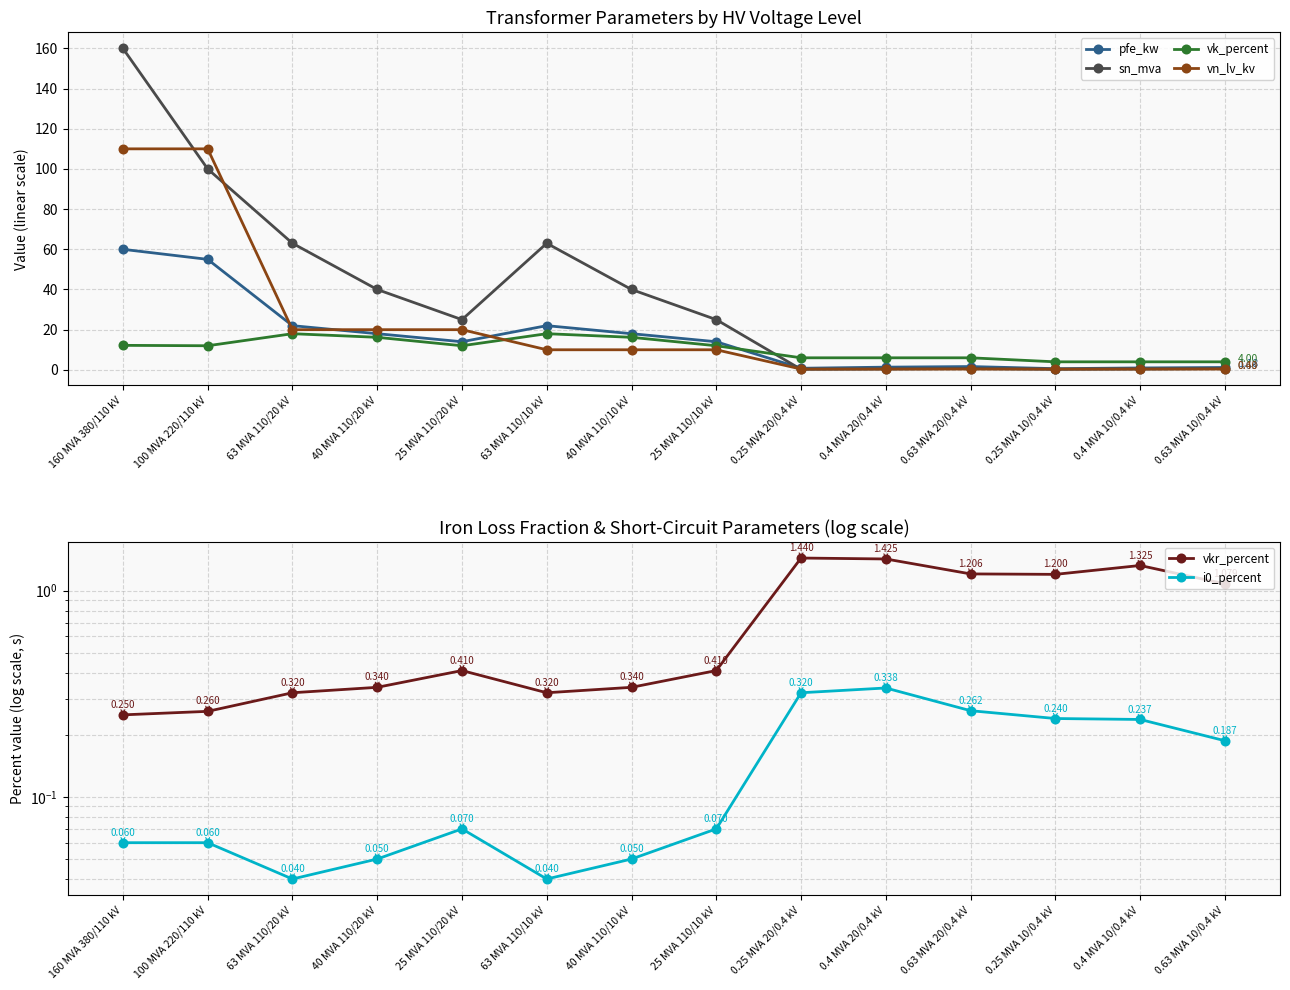

How many distinct data groups are displayed?

6